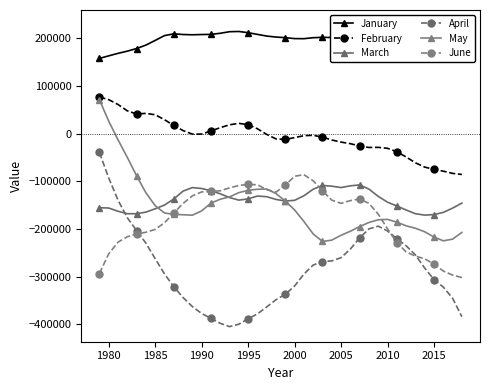

Which series has the widest spread of values?

April